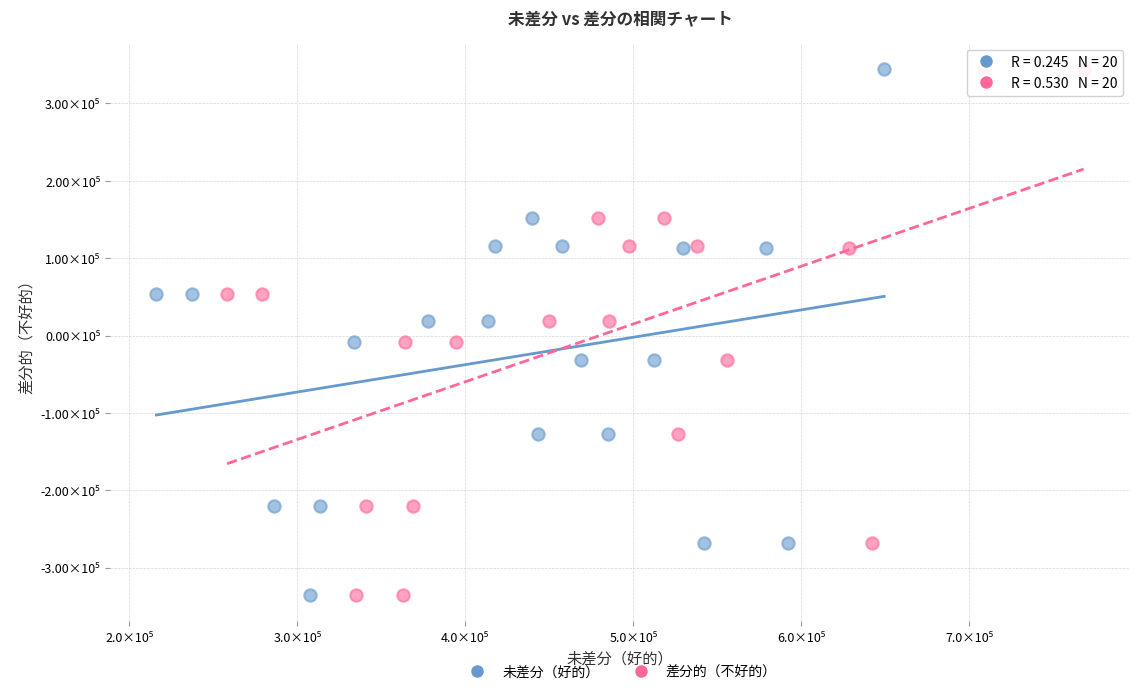

What are all the series names shown in the legend?

未差分（好的）, 差分的（不好的）